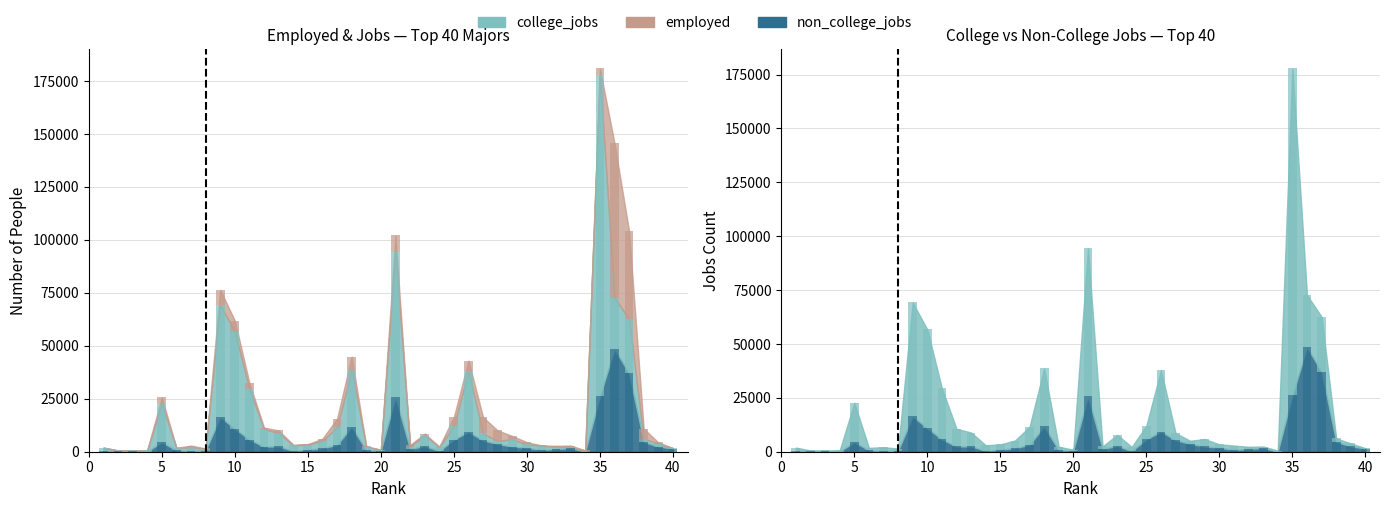

What is the sum of the non_college_jobs values at 2 and 20?

785